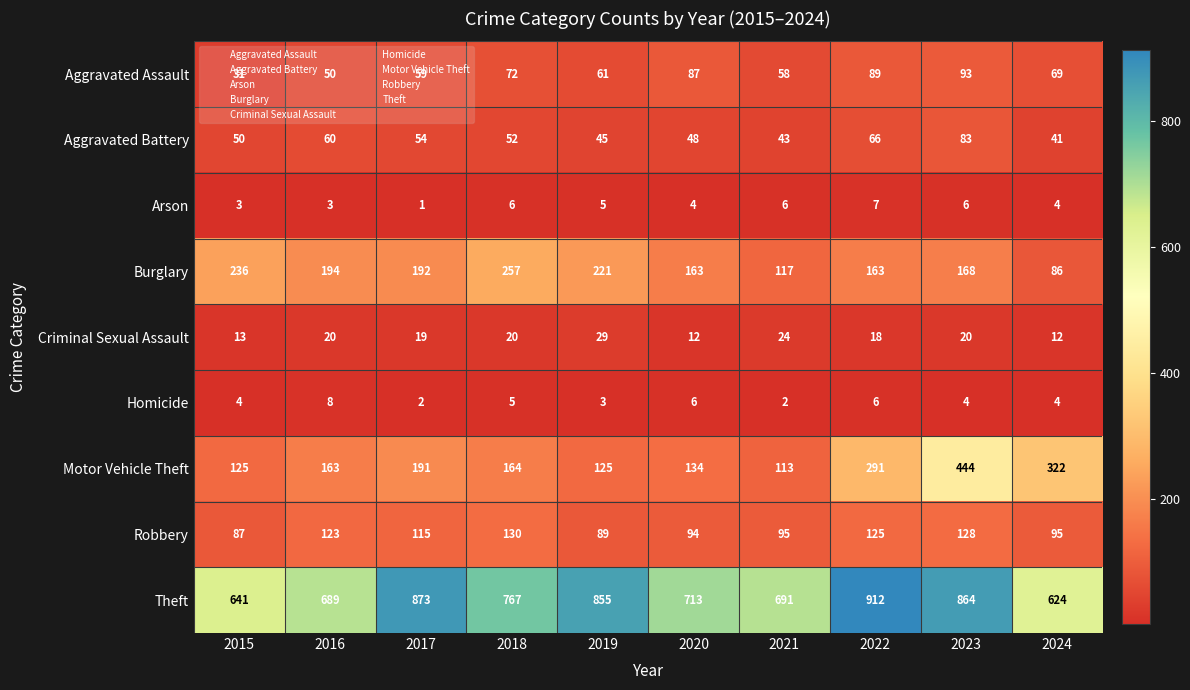

Which series has the widest spread of values?

Motor Vehicle Theft